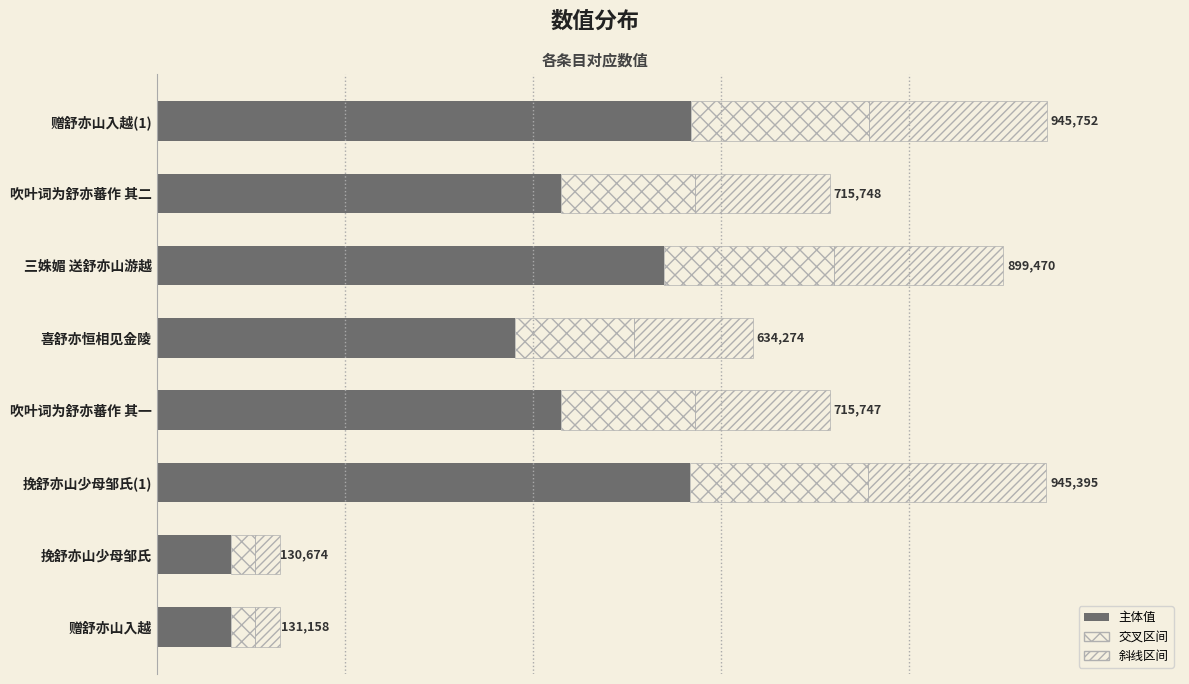

Reading left to right, transcribe all the data shown in this chart.

78694.8	78404.4	567237.0	429448.2	380564.4	539682.0	429448.8	567451.2